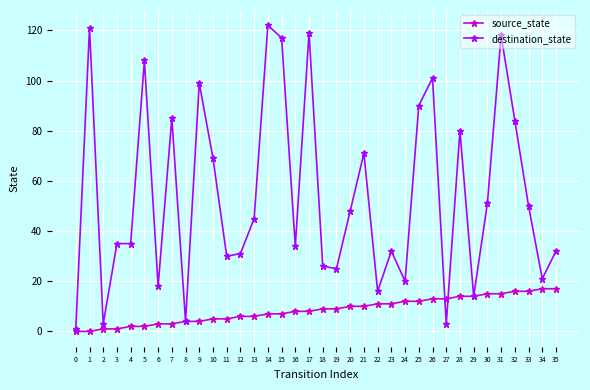

At which category does destination_state reach its first local peak?

1